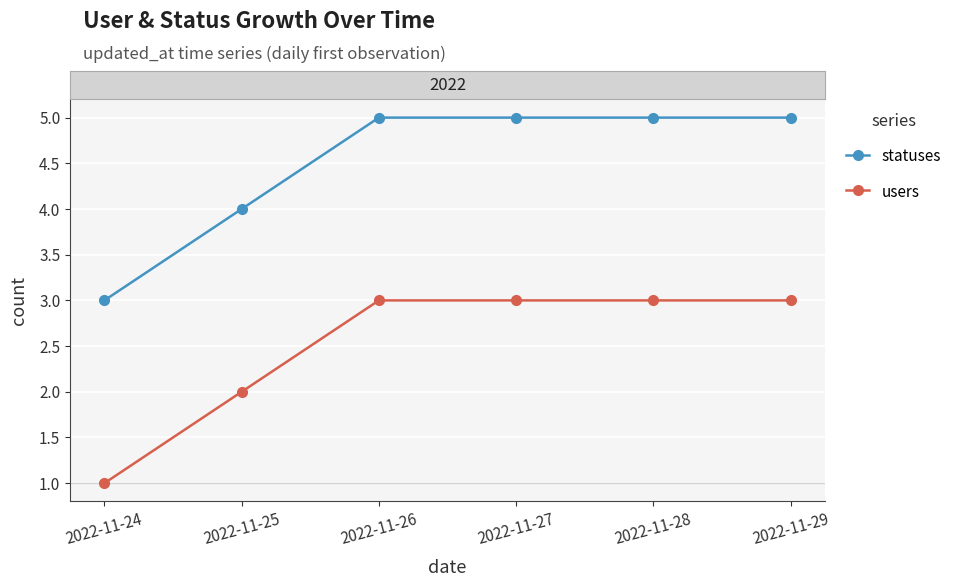

True or false: statuses and users intersect in this chart.

False